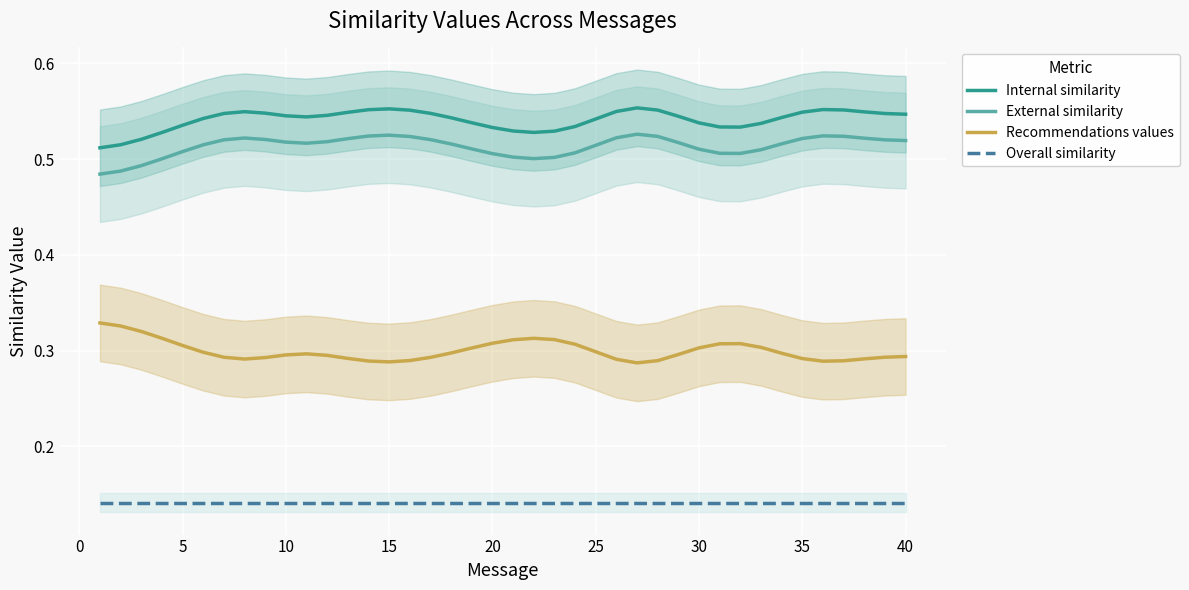

How many lines are shown in the chart?

4